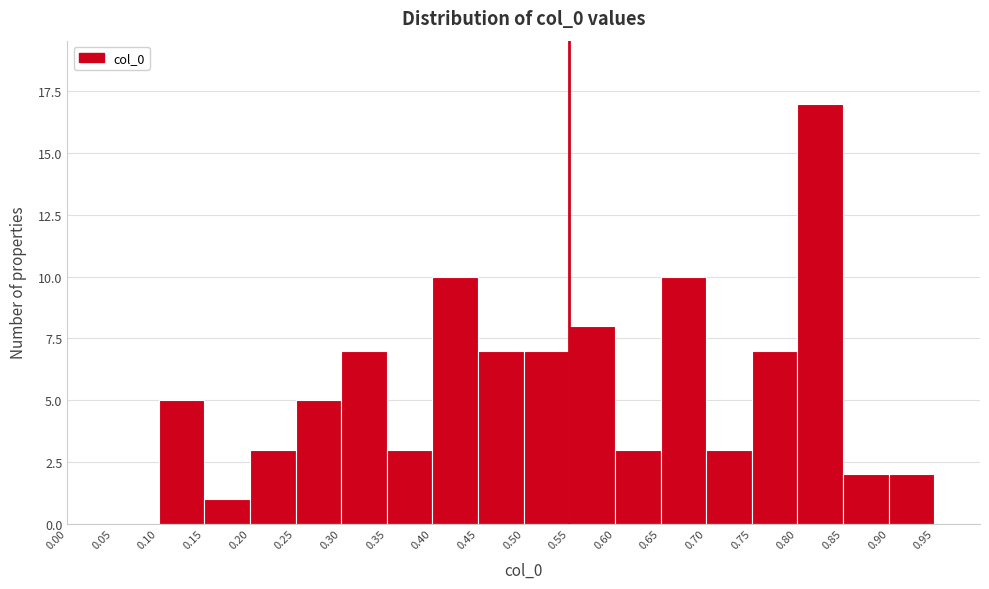

Which range on the x-axis has the tallest bar?

0.80 to 0.85